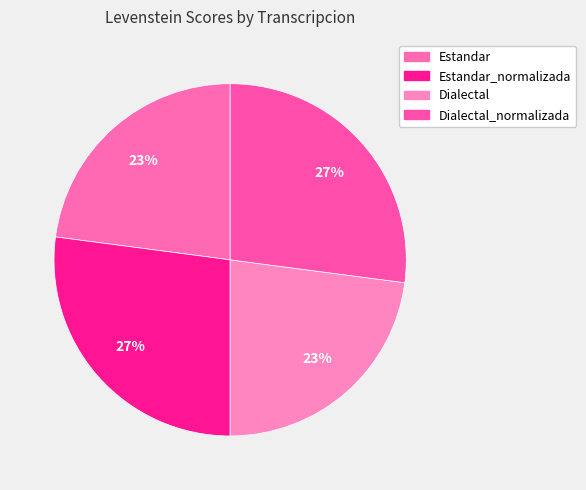

To the nearest percent, what portion does Estandar represent?

23%